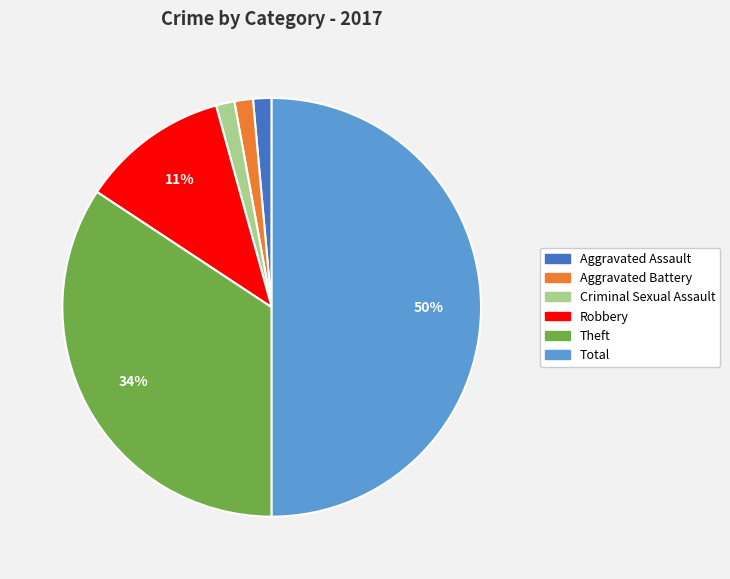

Is it true that Total is 41% of the pie?

False